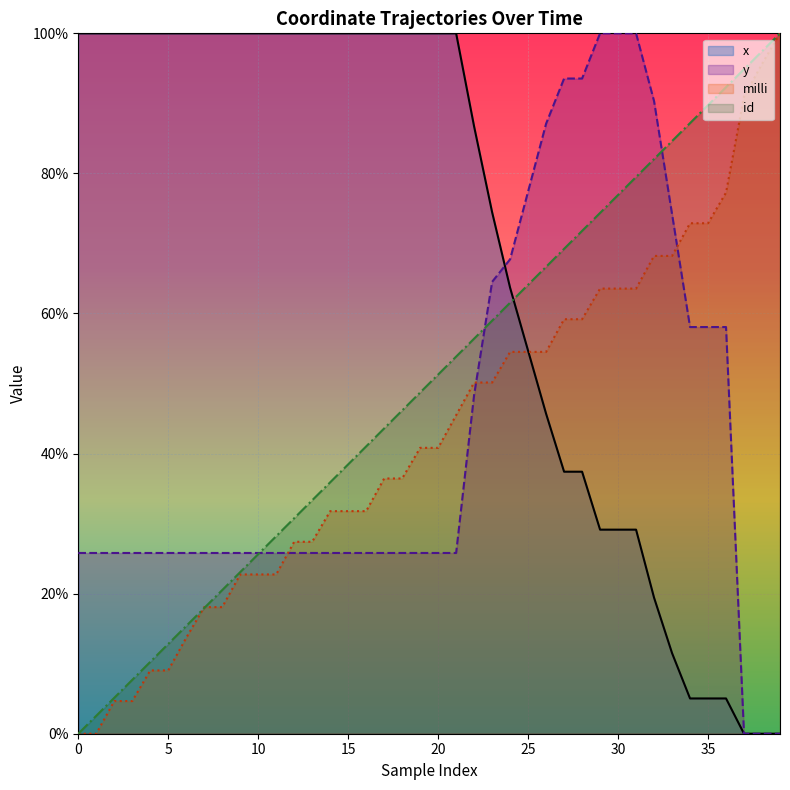

What is the value of the x point at the 20th from the left?

100.0